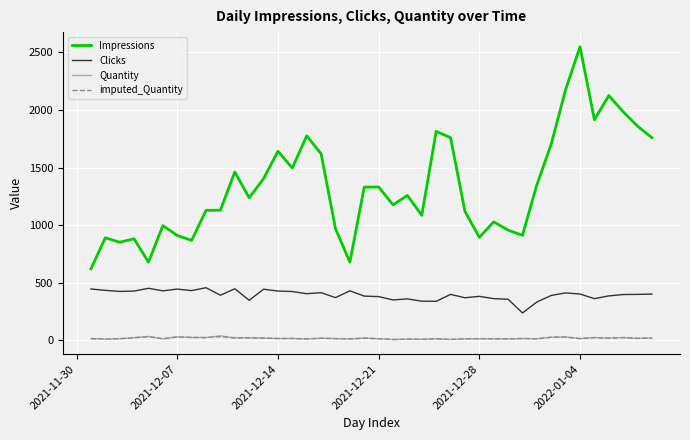

What is the lowest value of the Impressions series?

620.0